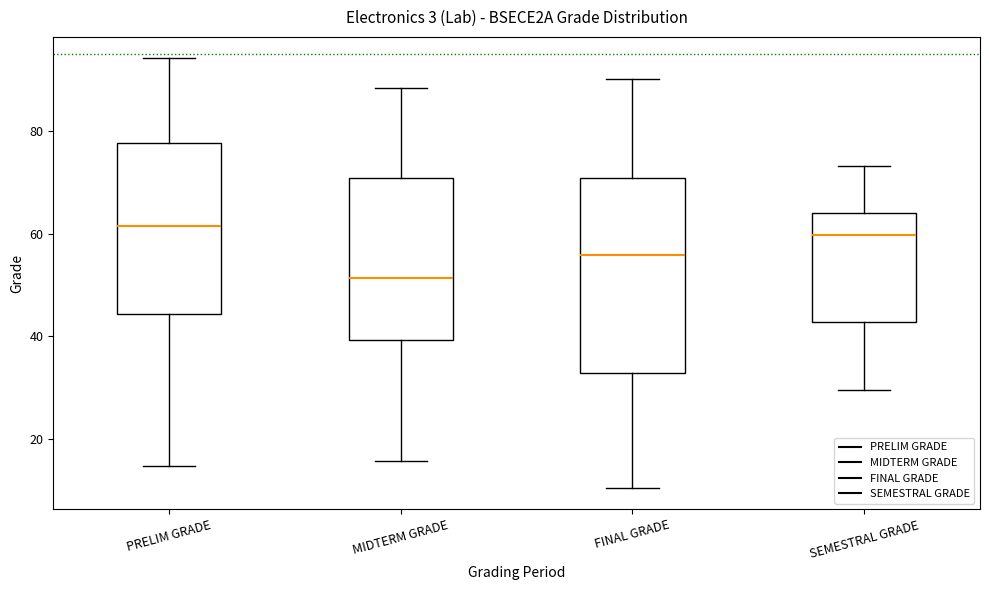

Where does the median line of the box for FINAL GRADE sit on the y-axis? The values are not printed on the chart, so give them approximately, as read against the axis.

56